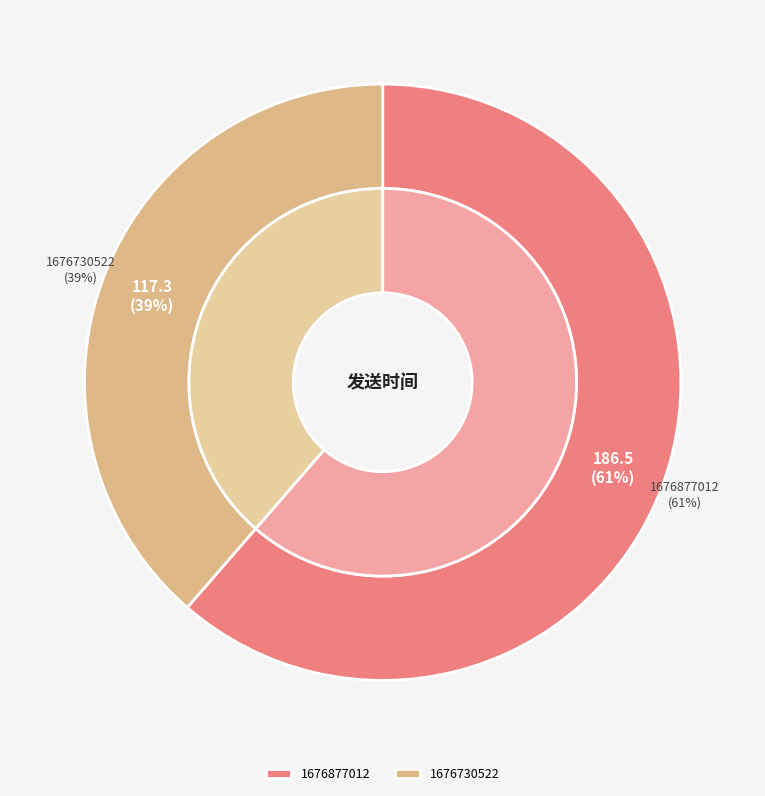

To the nearest percent, what is the average slice percentage?

50%